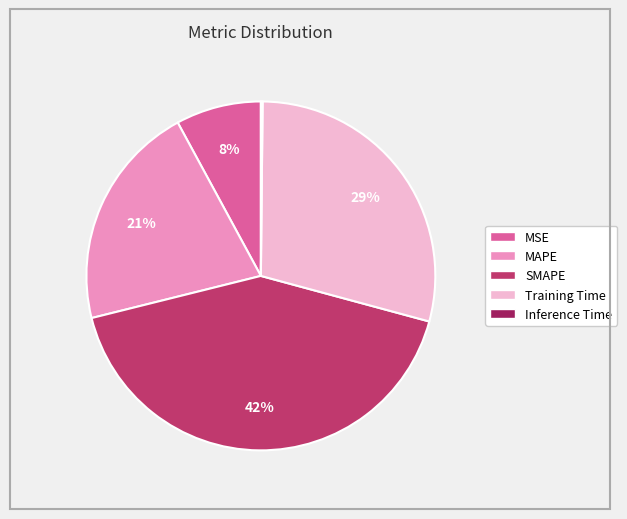

To the nearest percent, what percentage of the pie is SMAPE?

42%